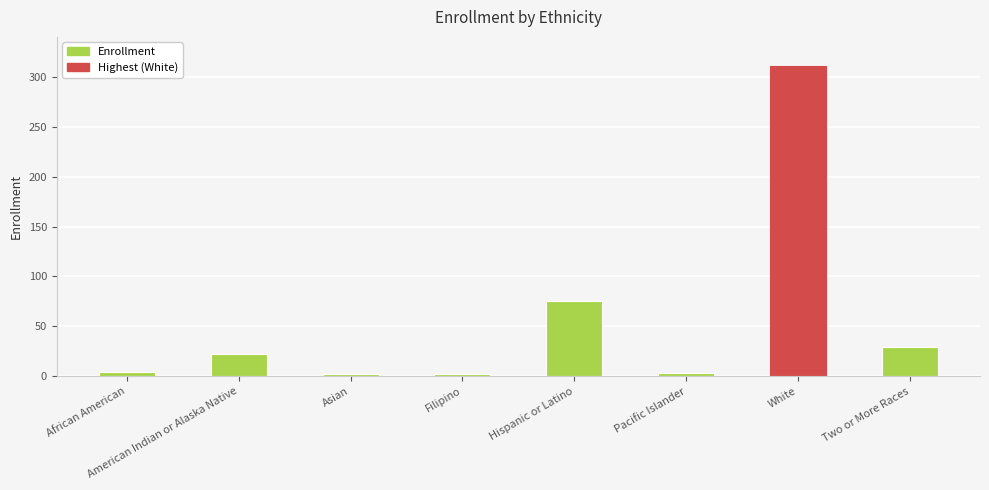

Between African American and Two or More Races, which is larger?

Two or More Races